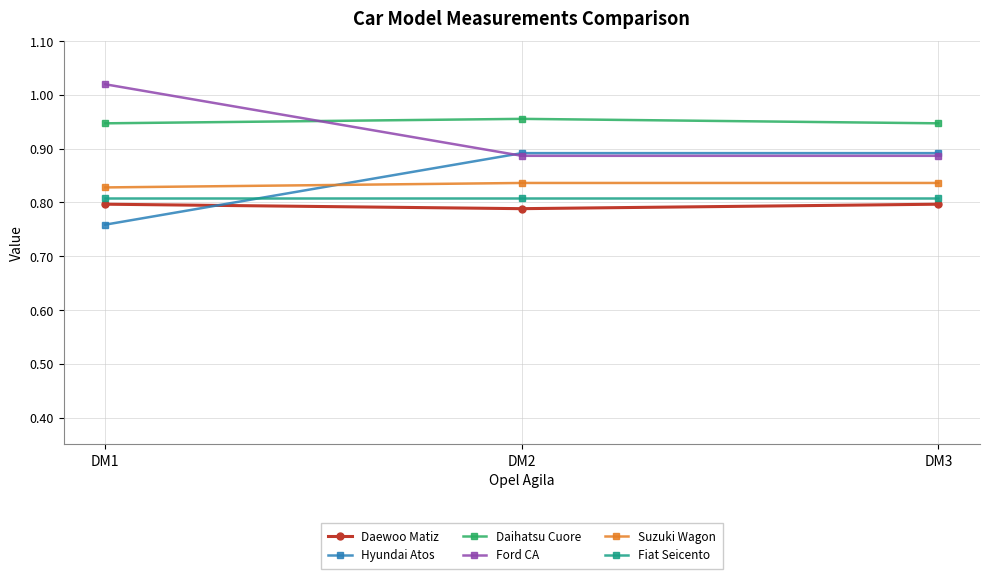

The value of Fiat Seicento at DM3 is 0.3. True or false?

False